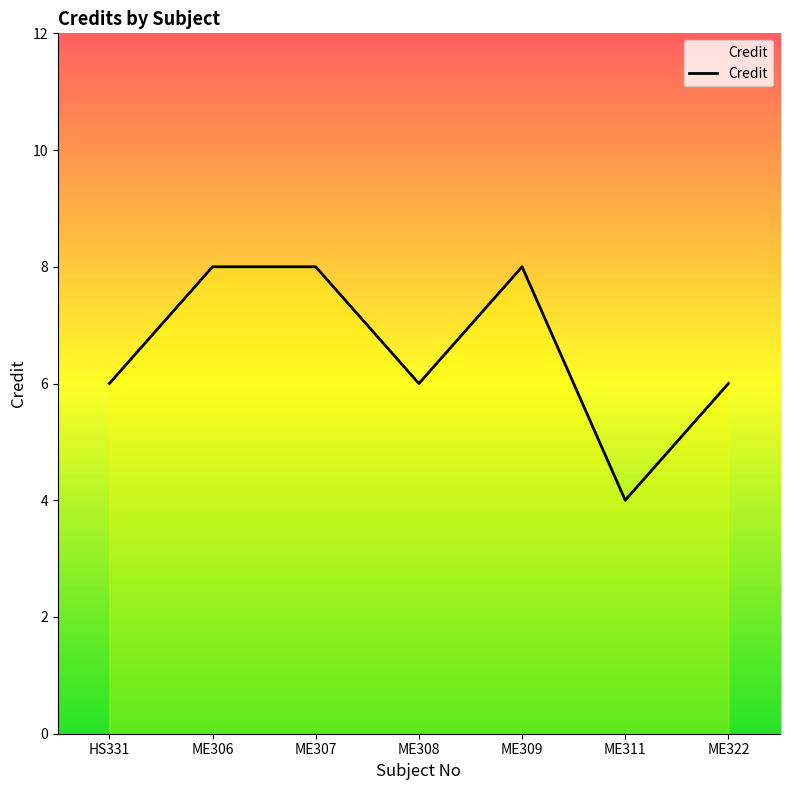

Reading left to right, list all the values displayed in this chart.

6	8	8	6	8	4	6